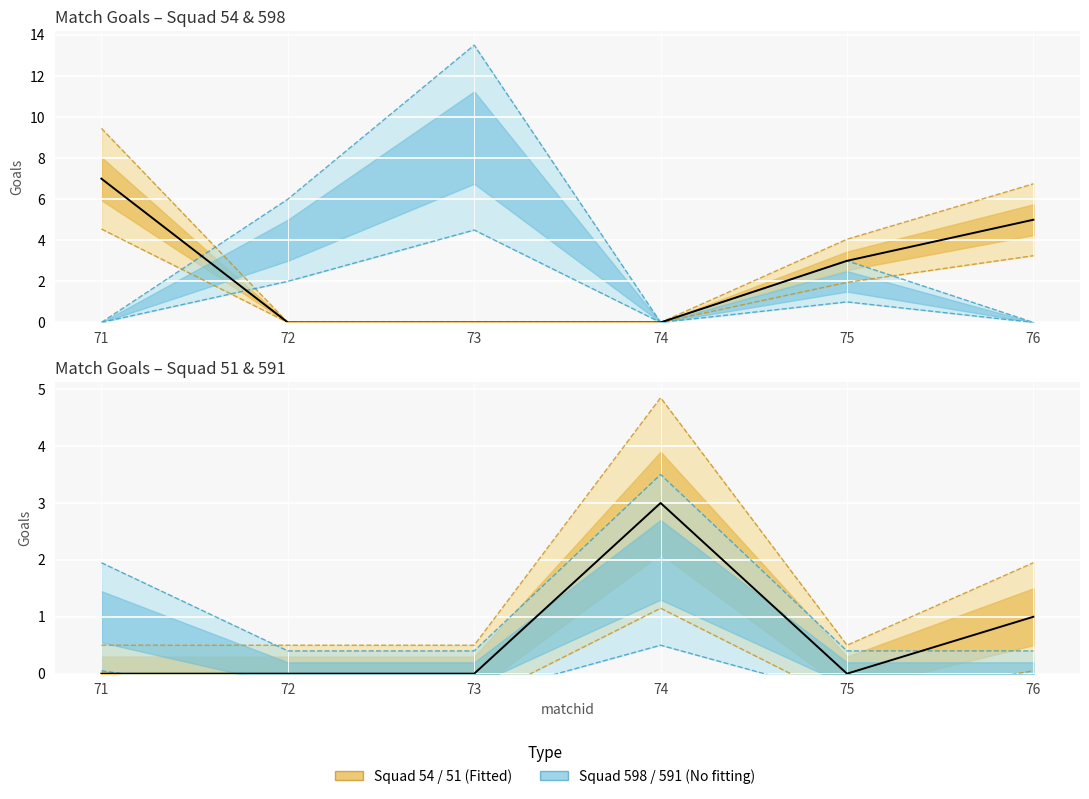

Is this an area chart (filled region under the line)?

No